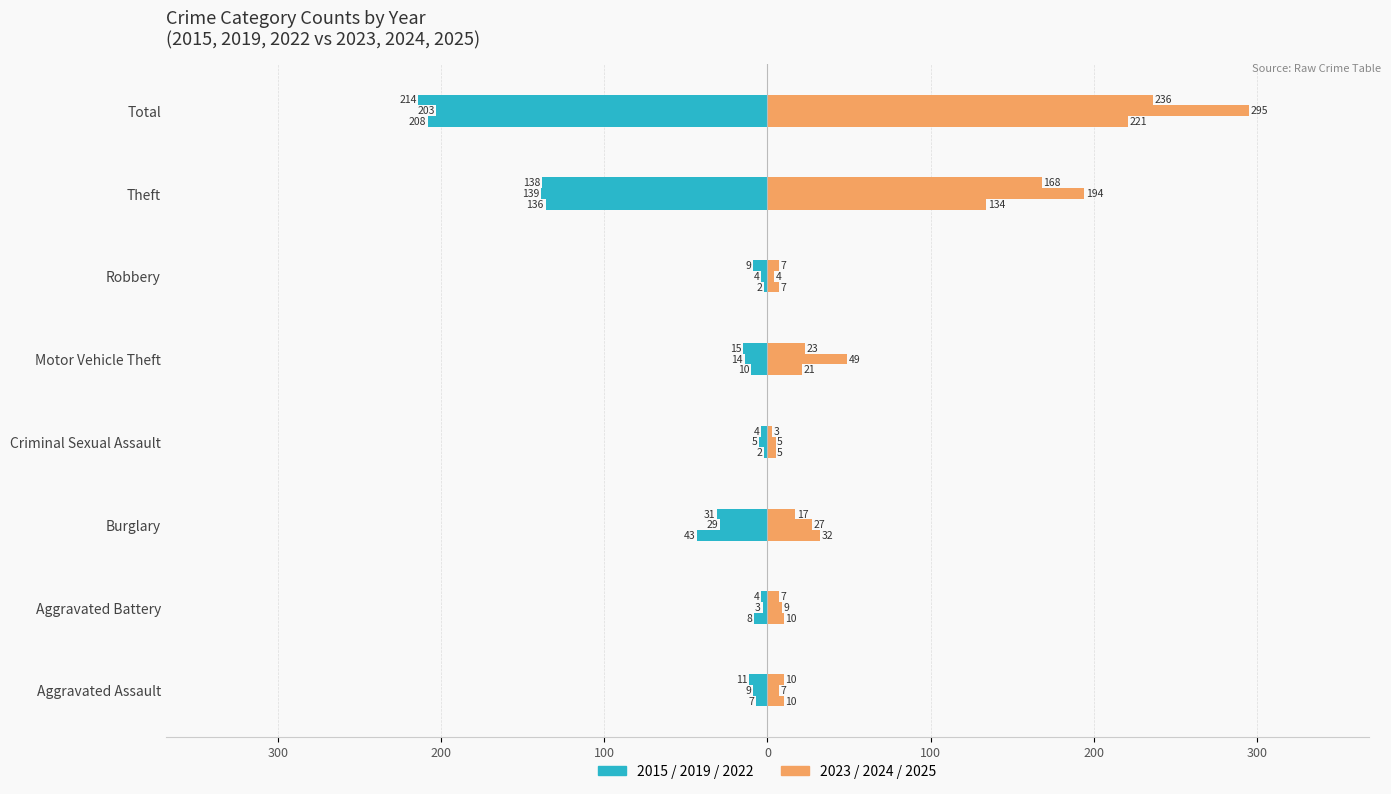

True or false: 2019 has a value of -14 at Motor Vehicle Theft.

True